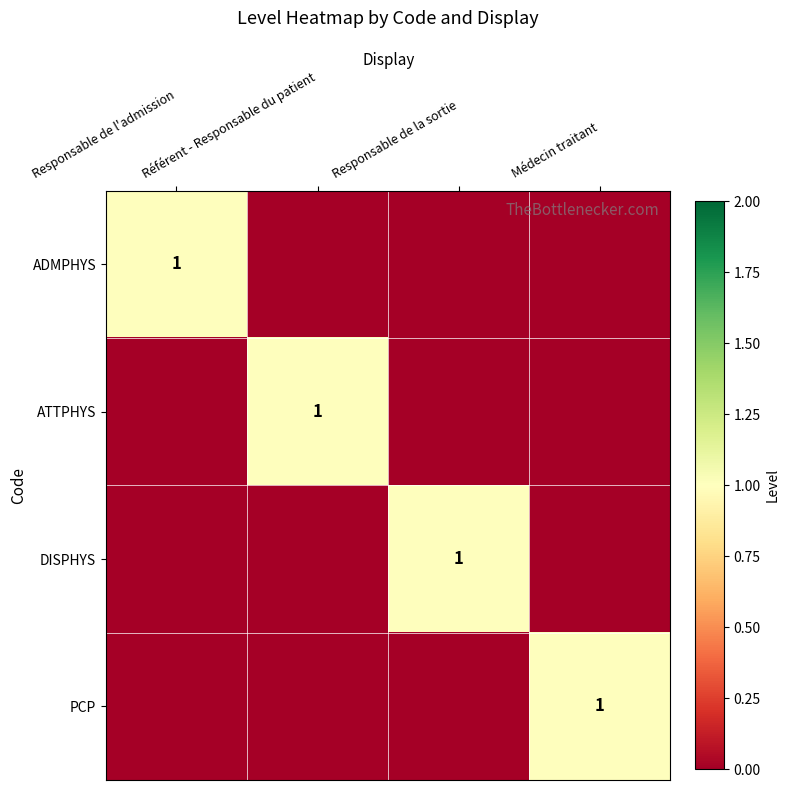

Is the value of ATTPHYS at Responsable de la sortie greater than the value of PCP at Responsable de l'admission?

No